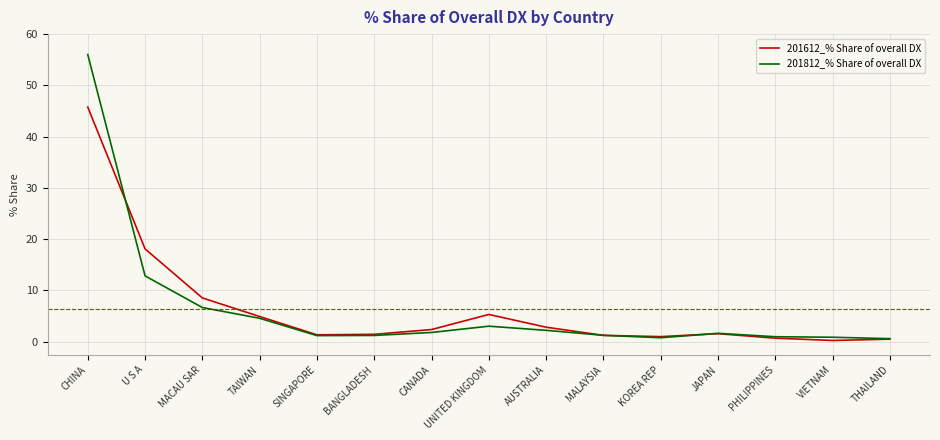

What value does the 201612_% Share of overall DX series have at U S A?

18.1